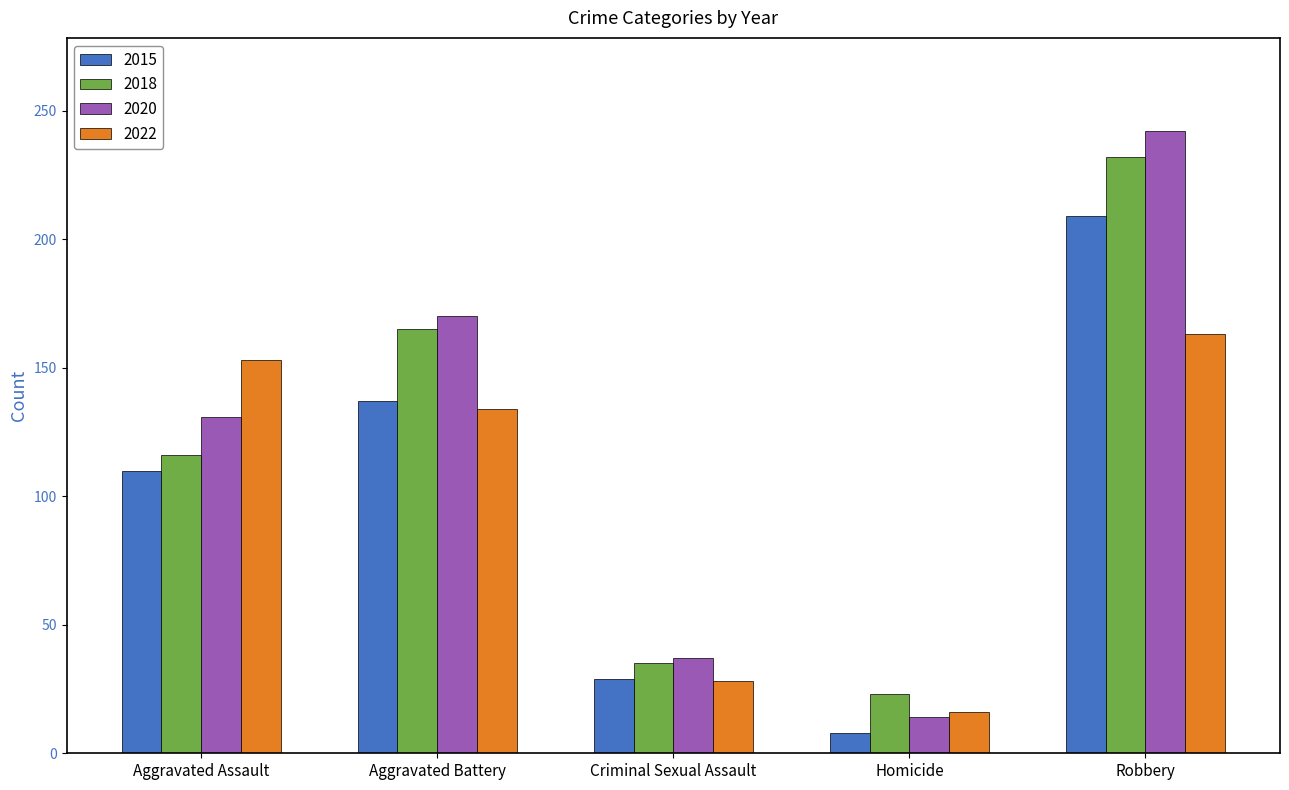

What is the difference between the maximum and second lowest values in the 2022 series?

135